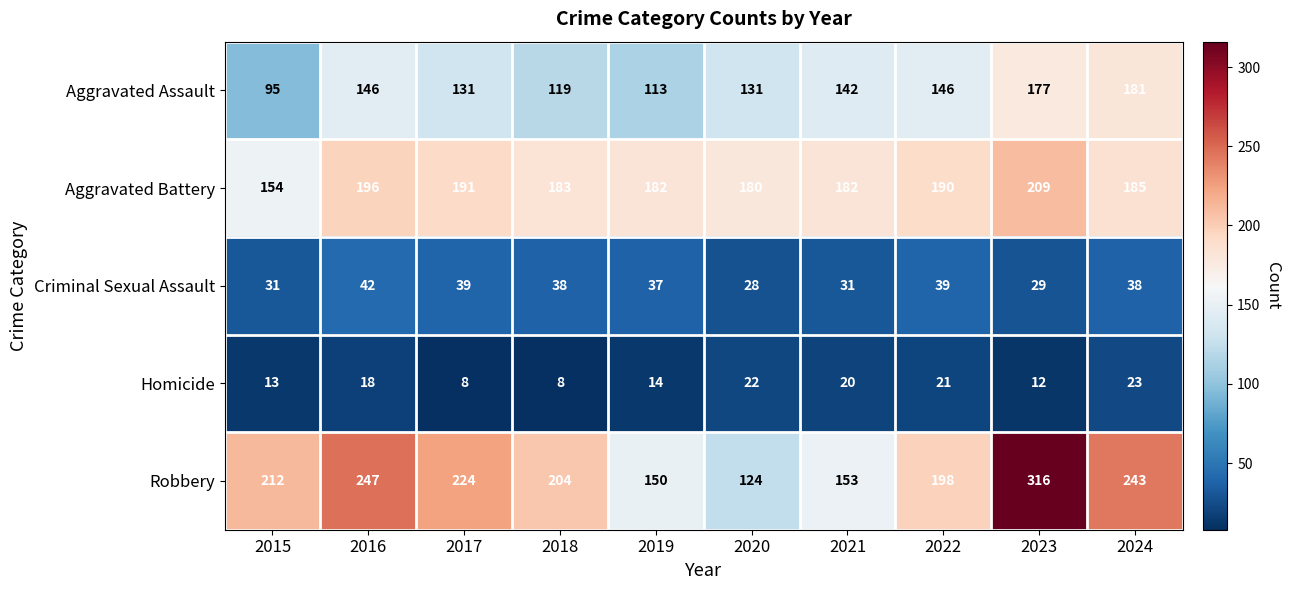

Which series has the largest range (max minus min)?

Robbery